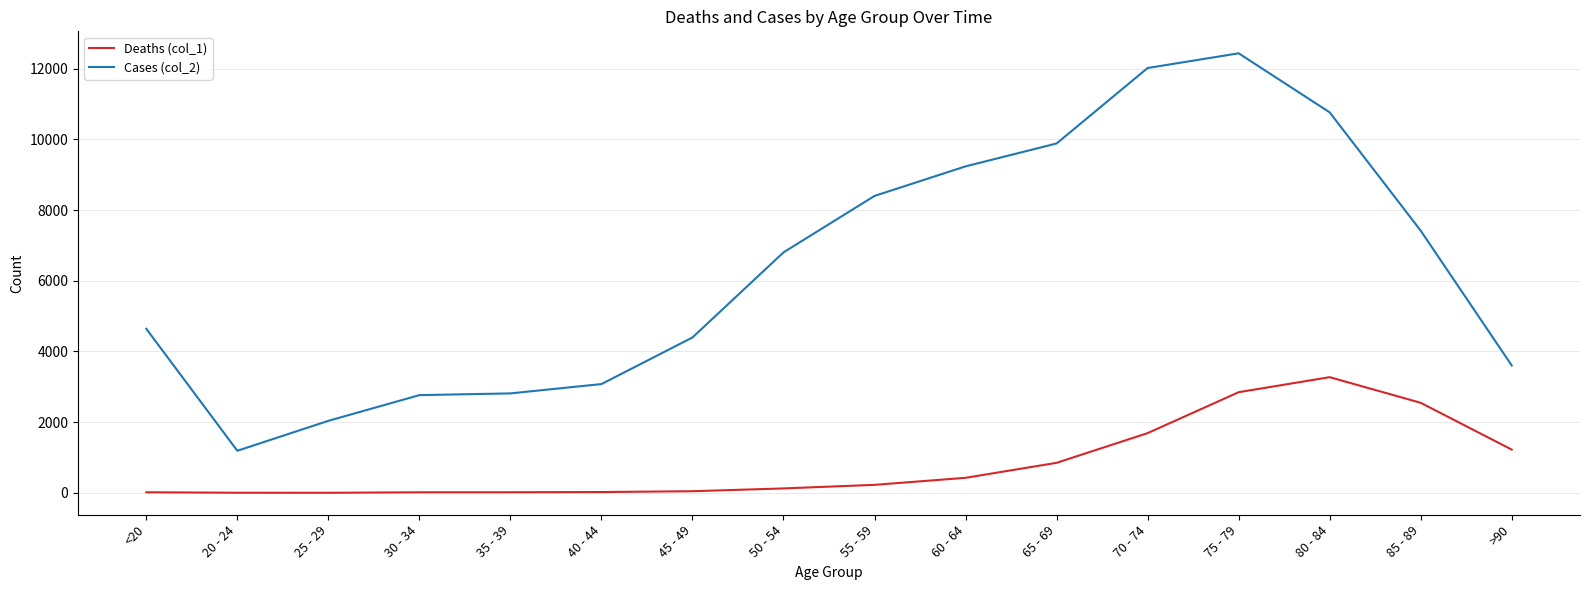

Which series has the largest range (max minus min)?

Cases (col_2)